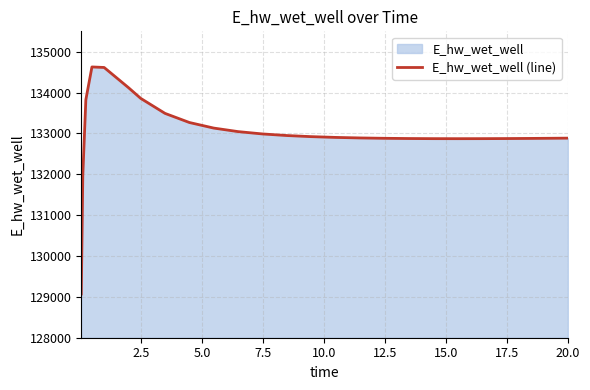

What is the maximum value shown in the chart?

134628.2